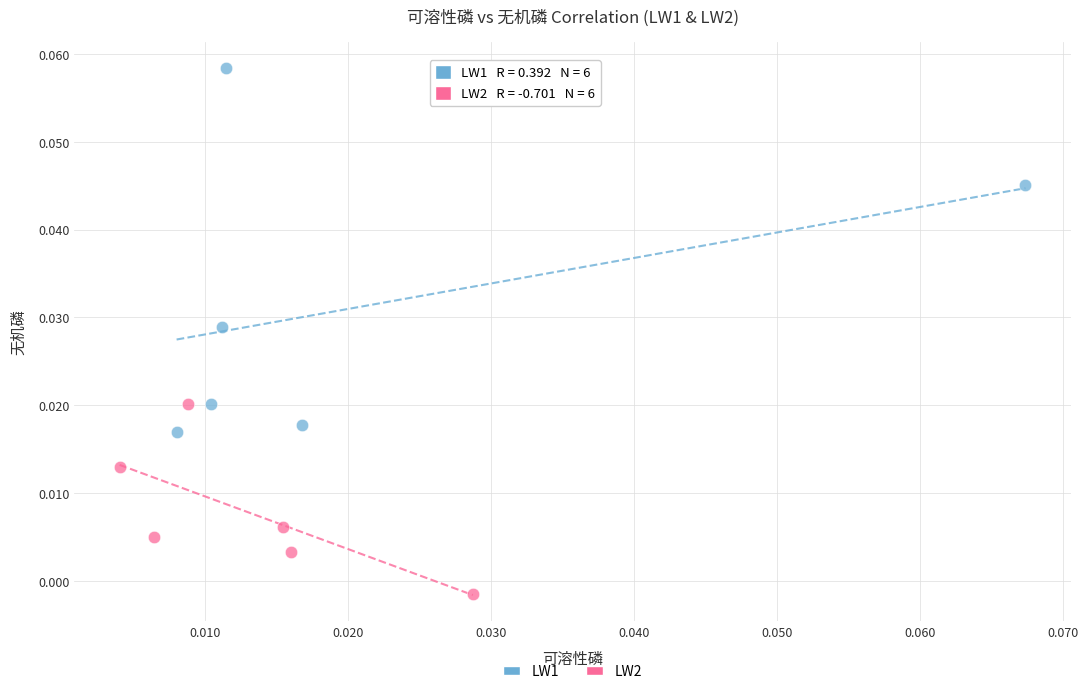

Which series contains the highest Y value?

LW1